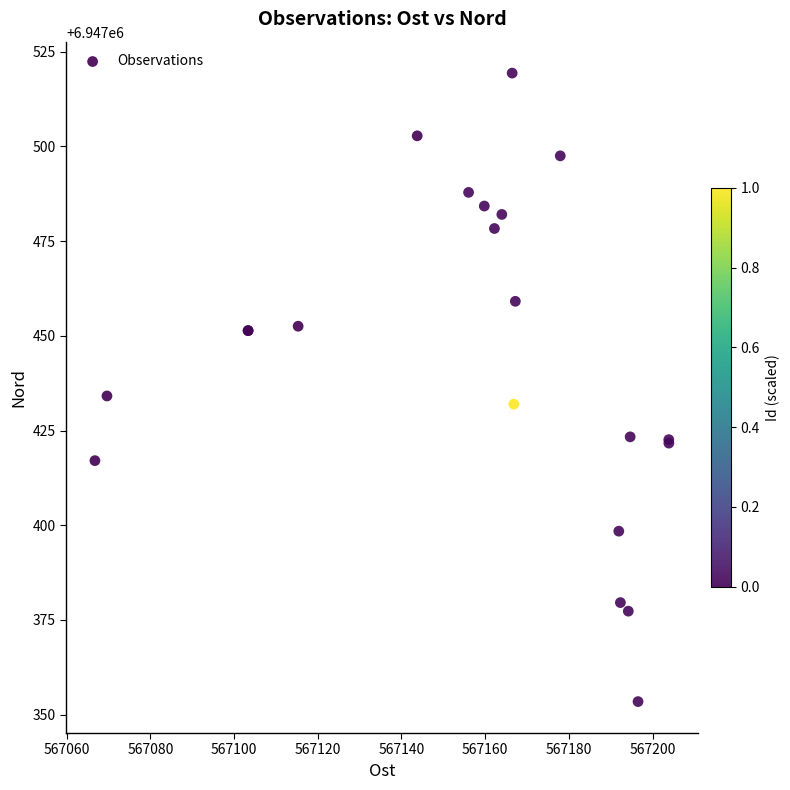

What Y value in the scatter plot is closest to 6947436?

6947434.1